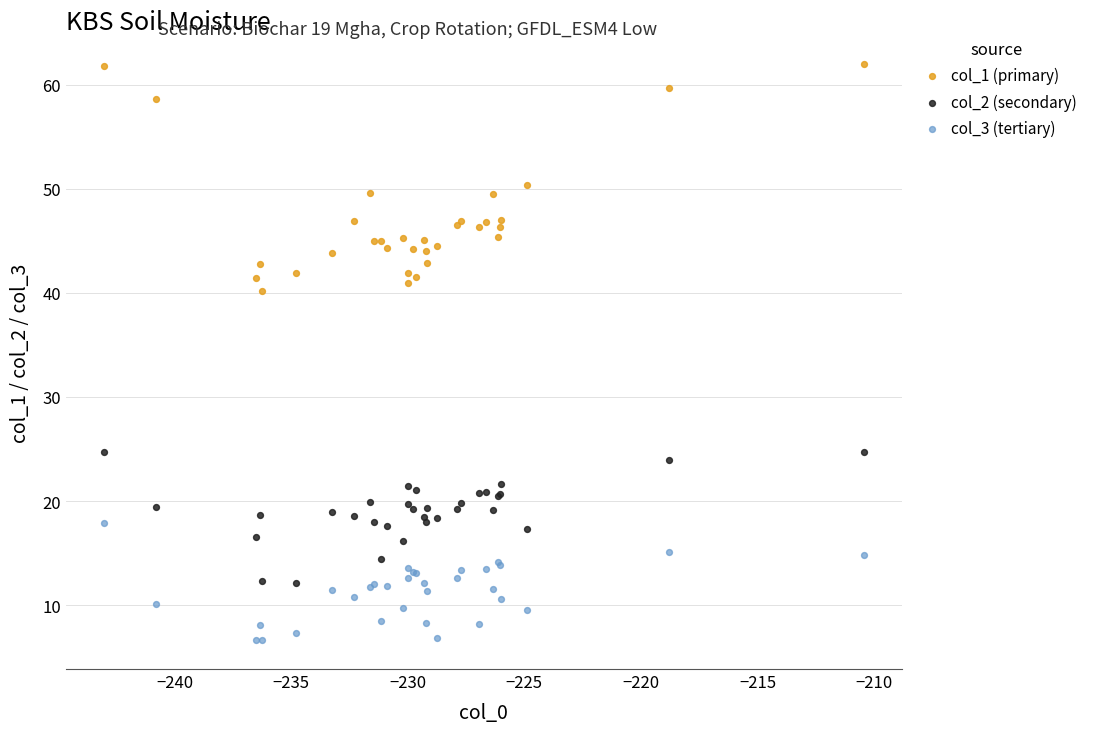

Across all series, what Y value is closest to 34?

40.1